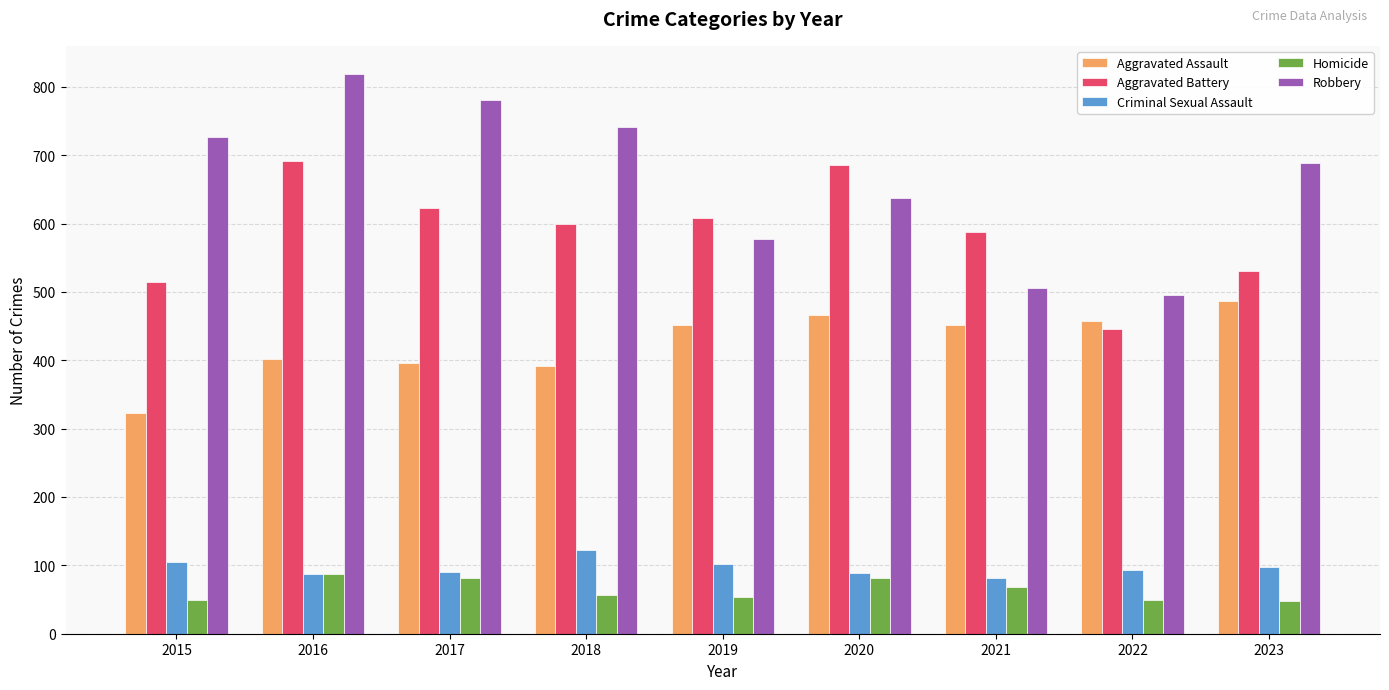

What is the spread (max minus min) of values at 2015?

676